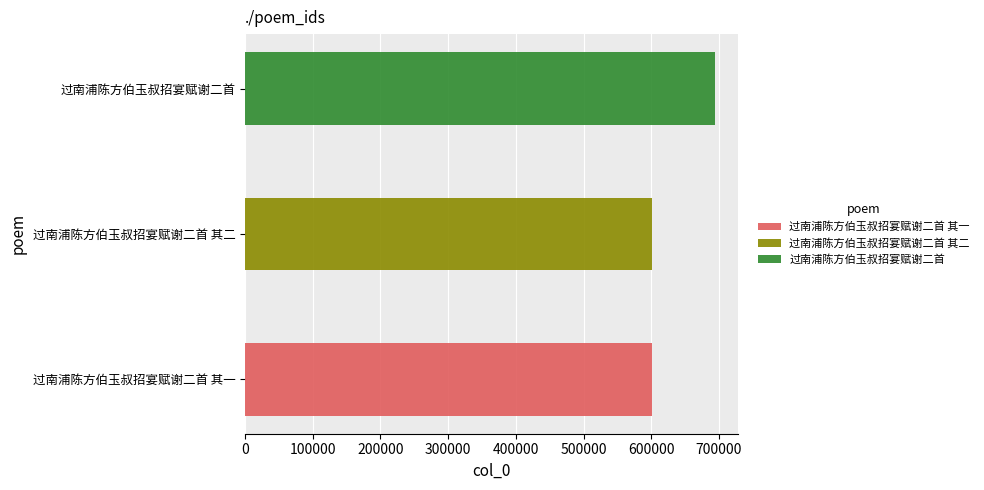

What is the difference between the maximum and minimum values?

93134